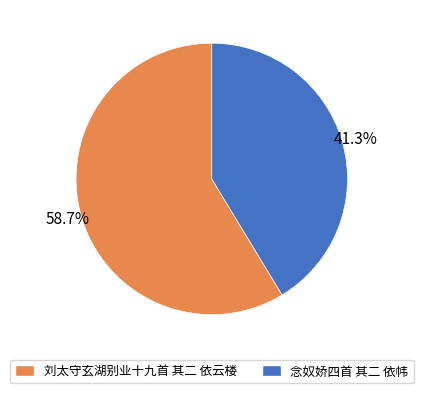

What is the ratio of the value at 刘太守玄湖别业十九首 其二 依云楼 to the value at 念奴娇四首 其二 依帏?

1.4